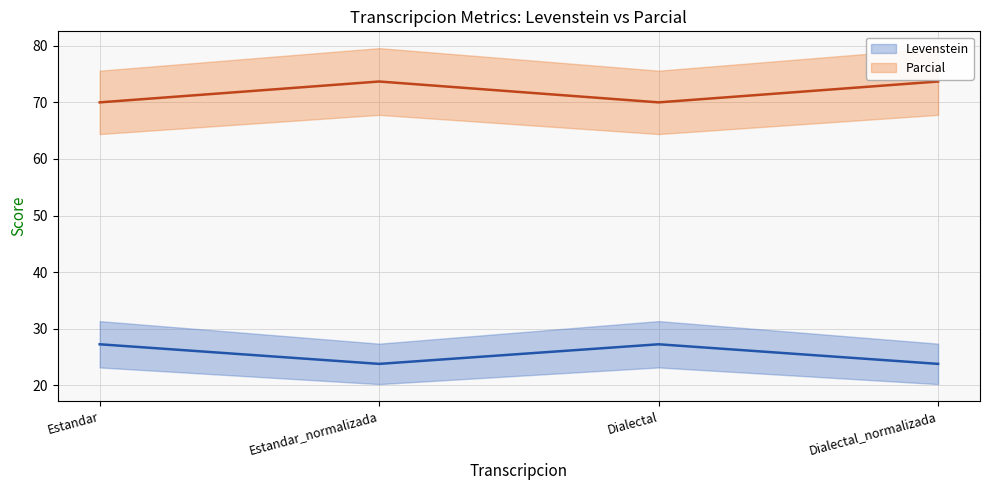

At which category is the sum across all series the highest?

Estandar_normalizada